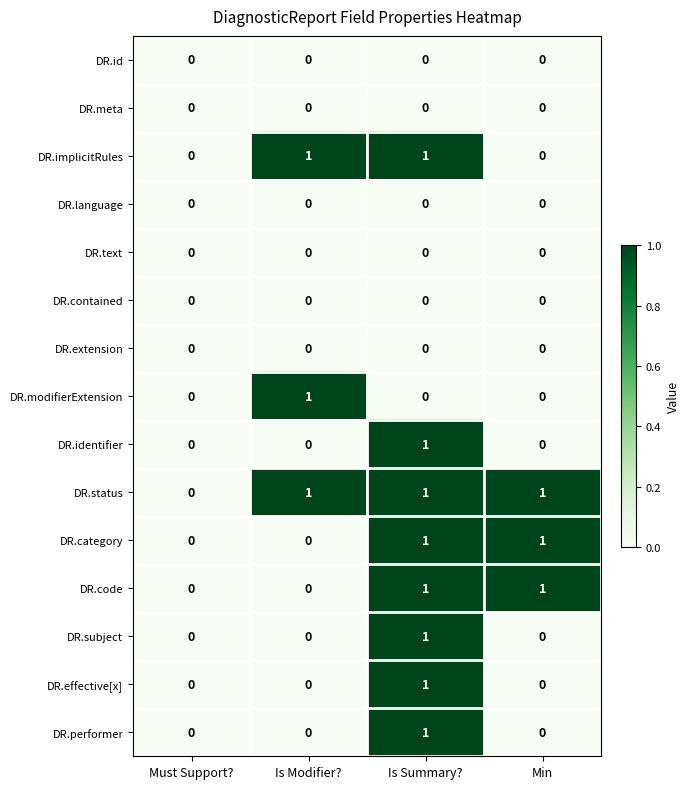

The DR.subject series shows 0 at Must Support?. True or false?

True